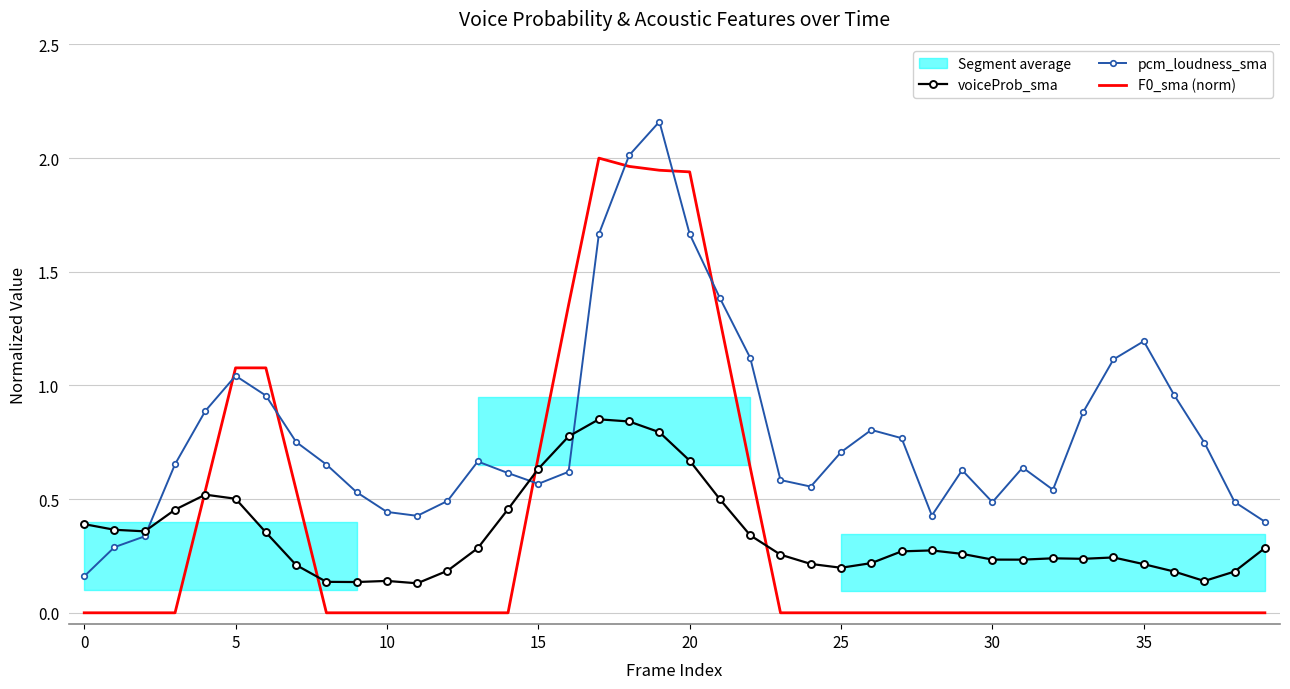

What is the greatest value displayed?

2.2